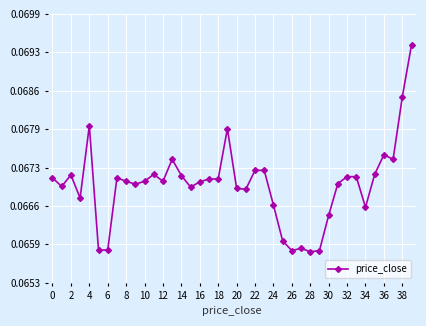

What is the average value?

0.1